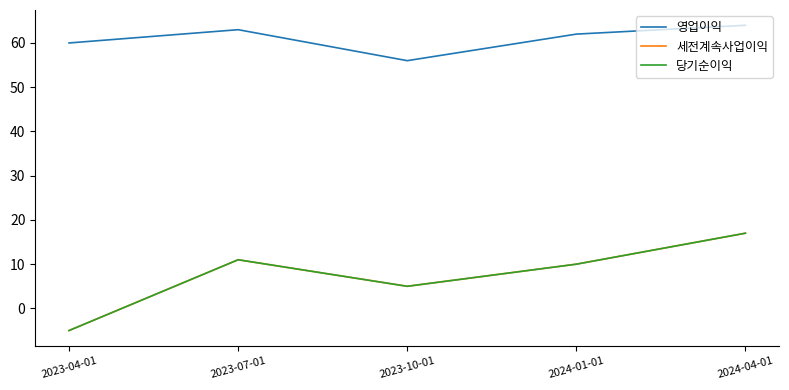

Reading right to left, list all the values displayed in this chart.

영업이익: 64	62	56	63	60
세전계속사업이익: 17	10	5	11	-5
당기순이익: 17	10	5	11	-5